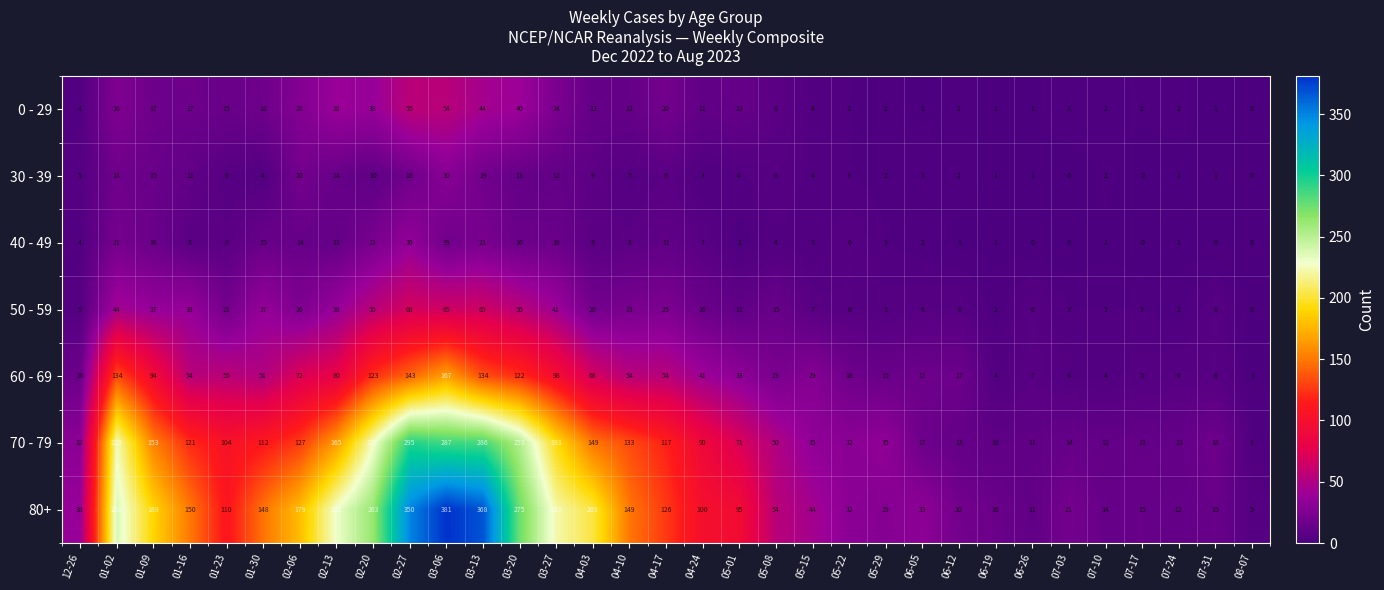

The value of 70 - 79 at 07-10 is 12. True or false?

True